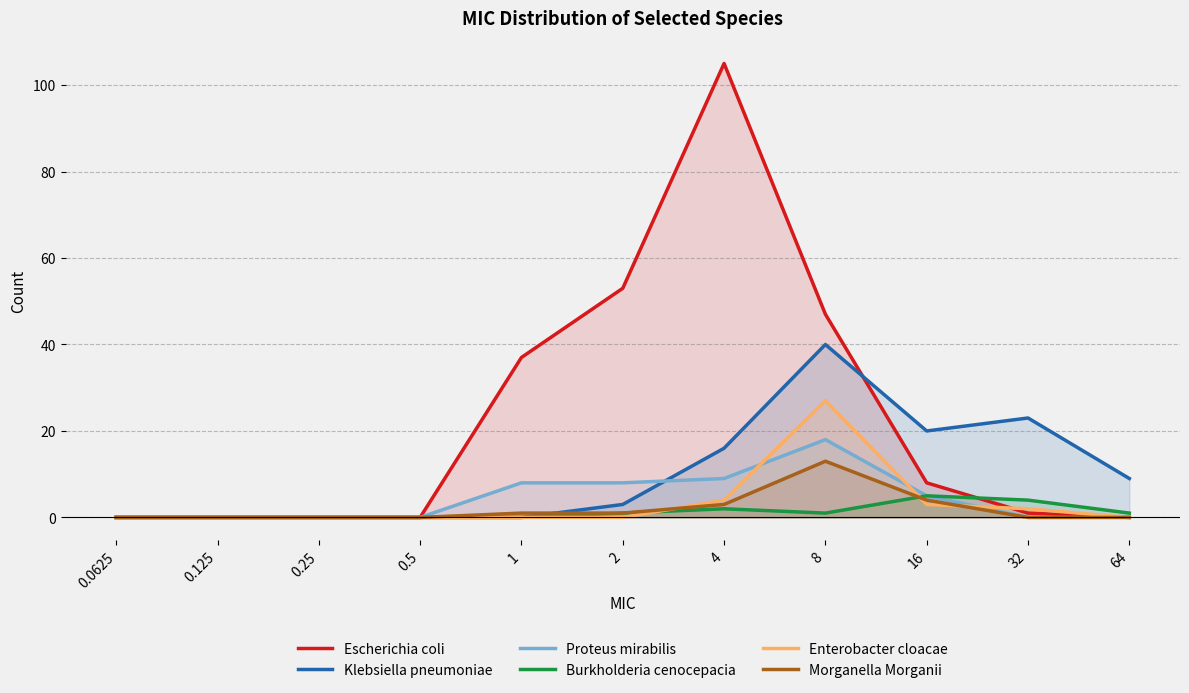

Reading left to right, what are all the values shown in this chart?

Escherichia coli: 0	0	0	0	37	53	105	47	8	1	0
Klebsiella pneumoniae: 0	0	0	0	0	3	16	40	20	23	9
Proteus mirabilis: 0	0	0	0	8	8	9	18	5	0	0
Burkholderia cenocepacia: 0	0	0	0	0	1	2	1	5	4	1
Enterobacter cloacae: 0	0	0	0	0	0	4	27	3	2	0
Morganella Morganii: 0	0	0	0	1	1	3	13	4	0	0